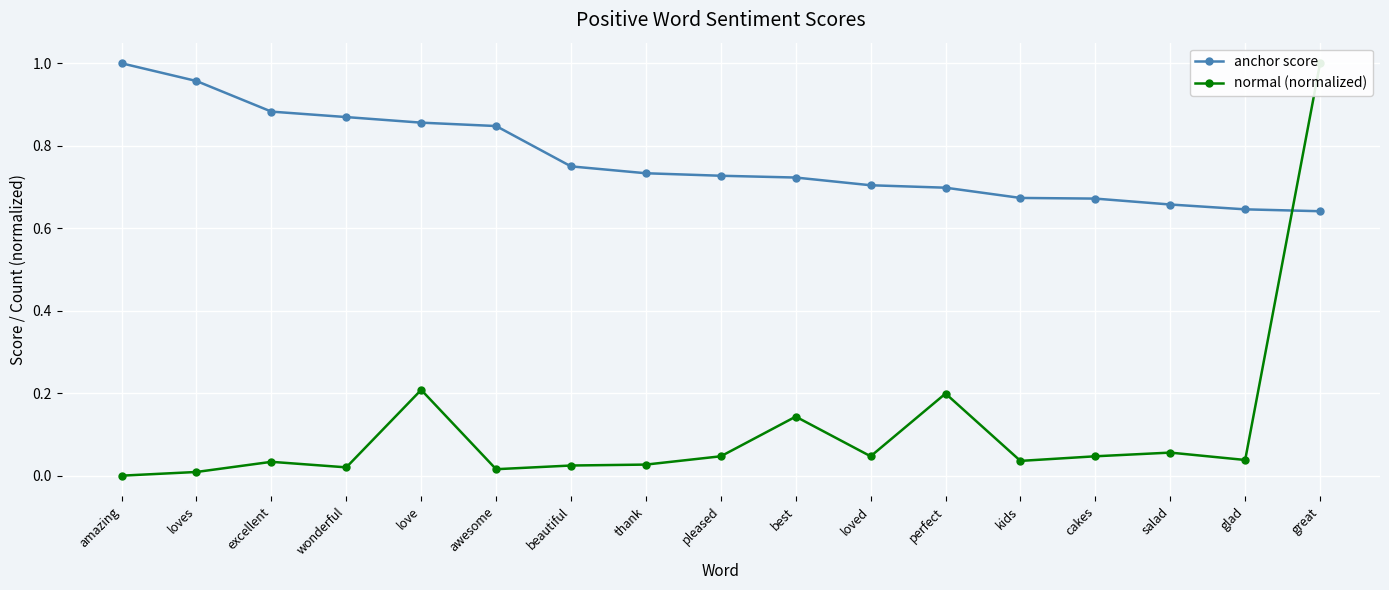

Rank the series by their maximum value, from highest to lowest.

anchor score, normal (normalized)